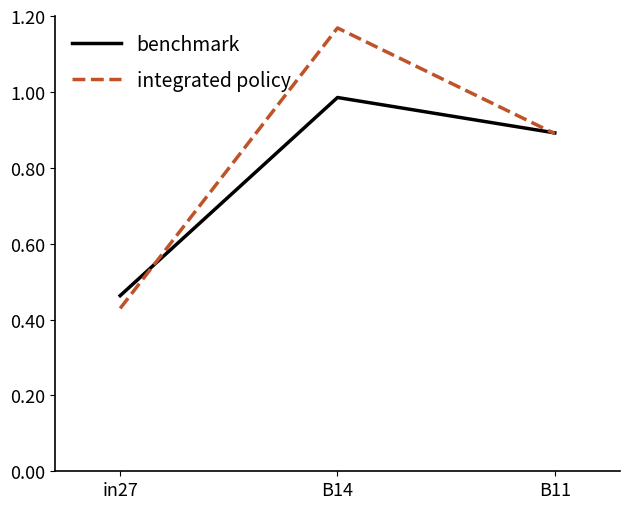

At which category is the sum across all series the highest?

B14